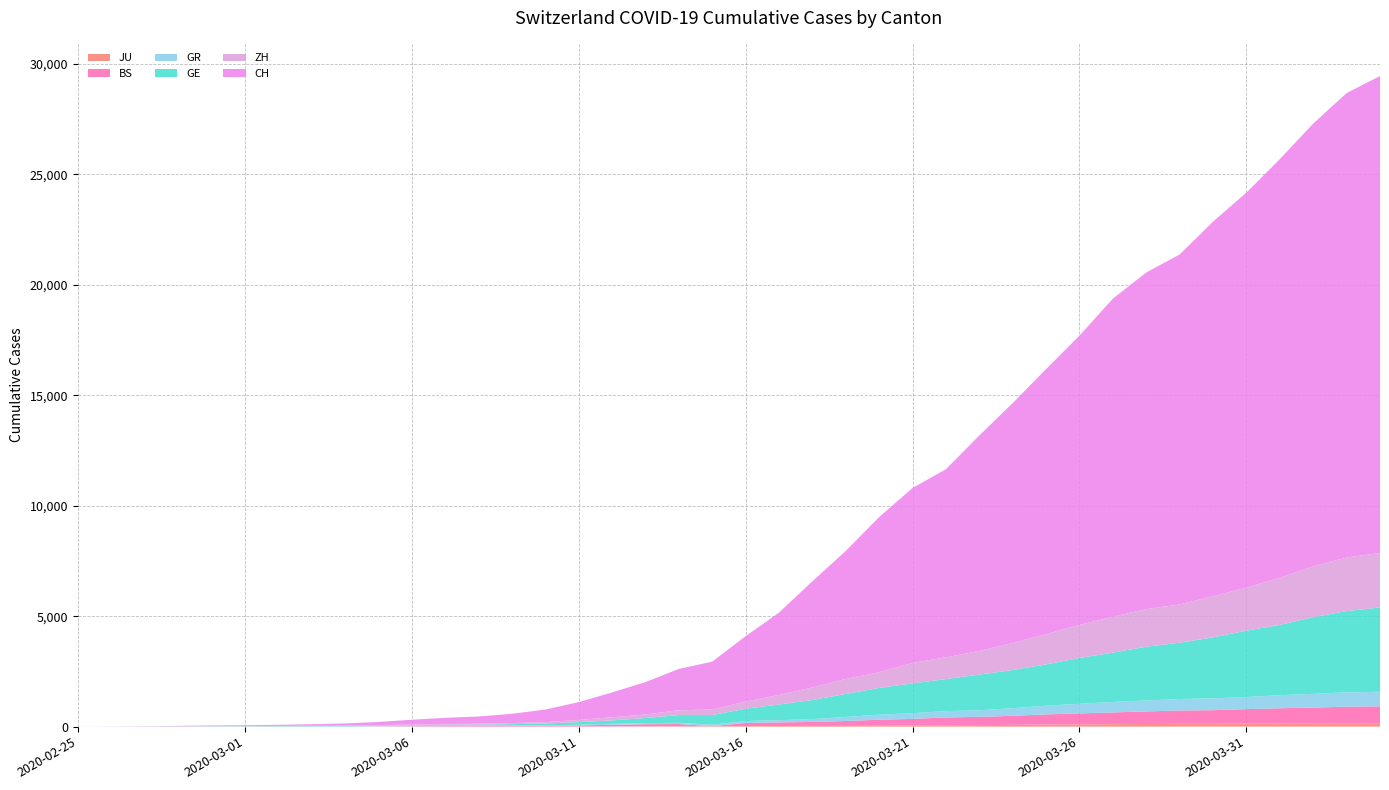

Reading left to right, what are all the values shown in this chart?

JU: 0	0	1	1	1	1	1	2	2	4	4	5	5	7	7	7	12	17	18	19	25	29	32	36	44	54	61	69	82	92	100	114	119	127	128	140	145	149	149	154
BS: 0	0	1	1	1	1	1	3	3	8	15	21	24	28	33	49	73	92	100	0	143	164	181	220	270	297	356	374	410	462	501	530	569	605	617	653	687	714	754	767
GR: 0	2	2	6	6	6	9	9	12	14	16	17	18	18	22	31	43	53	56	71	84	101	128	182	226	258	284	300	343	393	433	474	495	519	535	547	592	622	649	657
GE: 0	1	1	5	9	10	11	14	16	20	30	43	45	60	80	114	155	227	351	435	556	710	863	1041	1212	1350	1453	1611	1729	1870	2073	2231	2436	2547	2761	3003	3180	3469	3678	3816
ZH: 0	0	2	2	6	7	10	13	15	23	29	34	40	49	62	101	140	163	218	250	326	429	568	679	711	925	984	1073	1221	1368	1500	1627	1701	1733	1859	1947	2136	2300	2428	2461
CH: 0	4	8	20	30	36	50	69	97	142	219	280	327	419	570	807	1125	1463	1870	2165	2959	3727	4807	5794	7022	7918	8512	9752	10858	12000	13091	14394	15235	15837	16957	17882	18946	20040	21017	21593